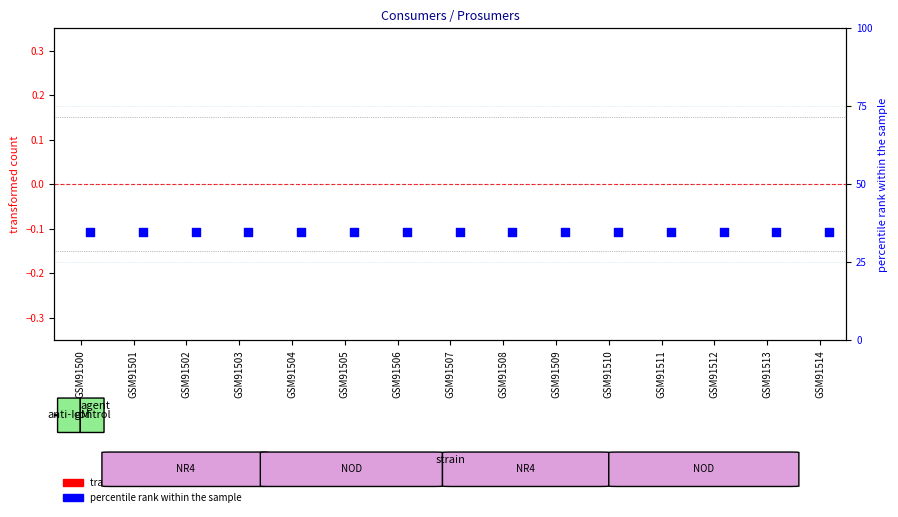

Is the value of Prosumers (percentile rank) at GSM91509 greater than the value of Consumers (transformed count) at GSM91513?

Yes